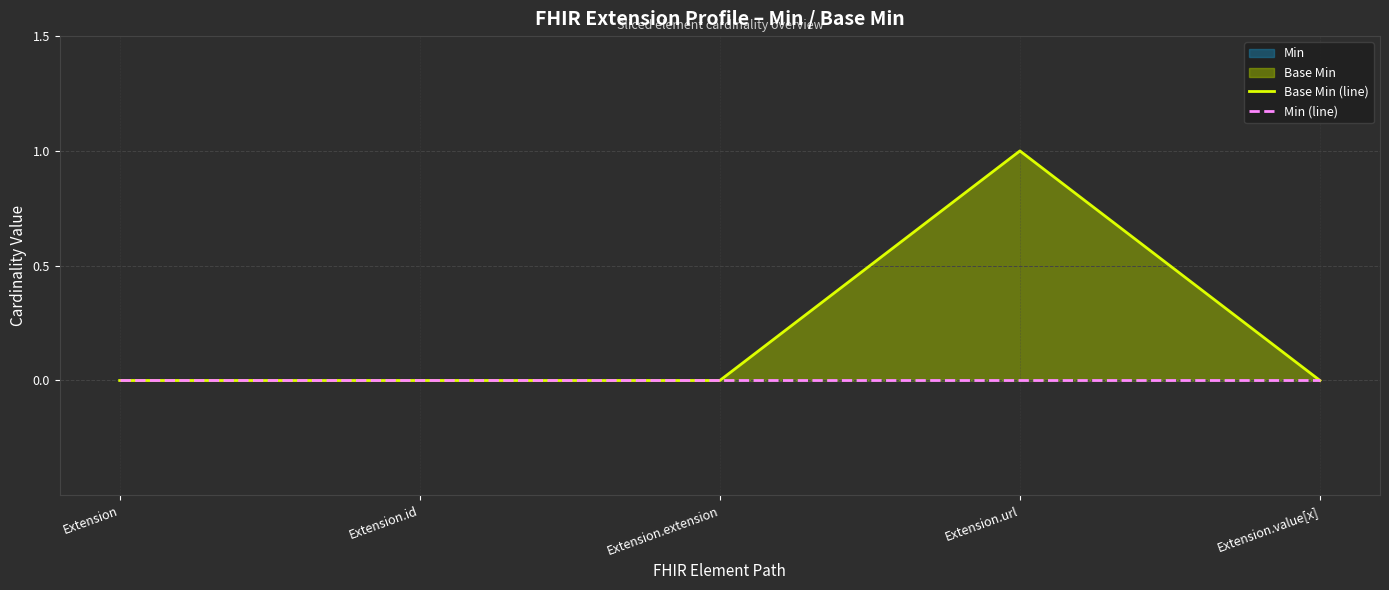

List the series in order of their overall mean, lowest first.

Min (line), Base Min (line)